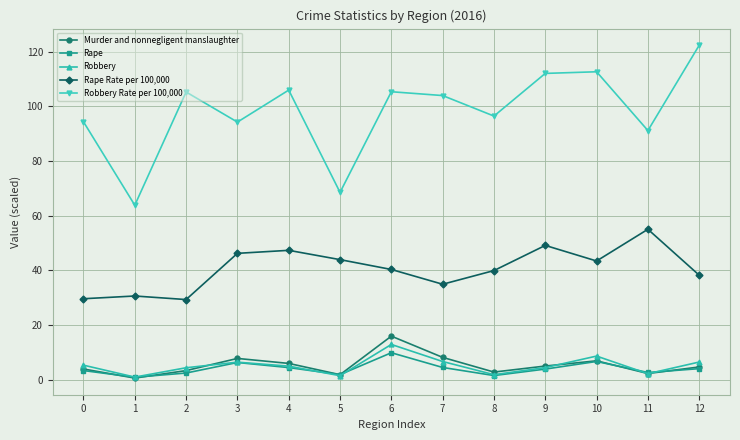

True or false: Murder and nonnegligent manslaughter has a value of 7.8 at 3.

True